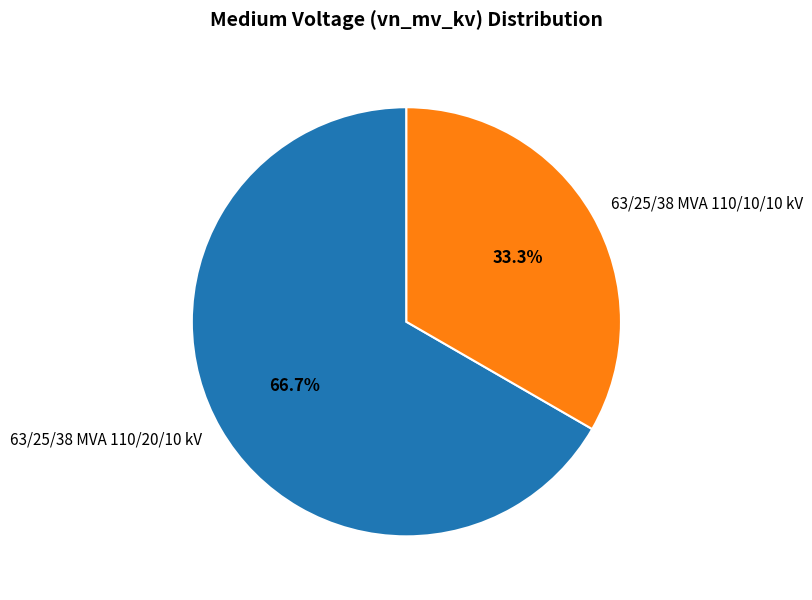

Is 63/25/38 MVA 110/10/10 kV the majority of the pie?

No